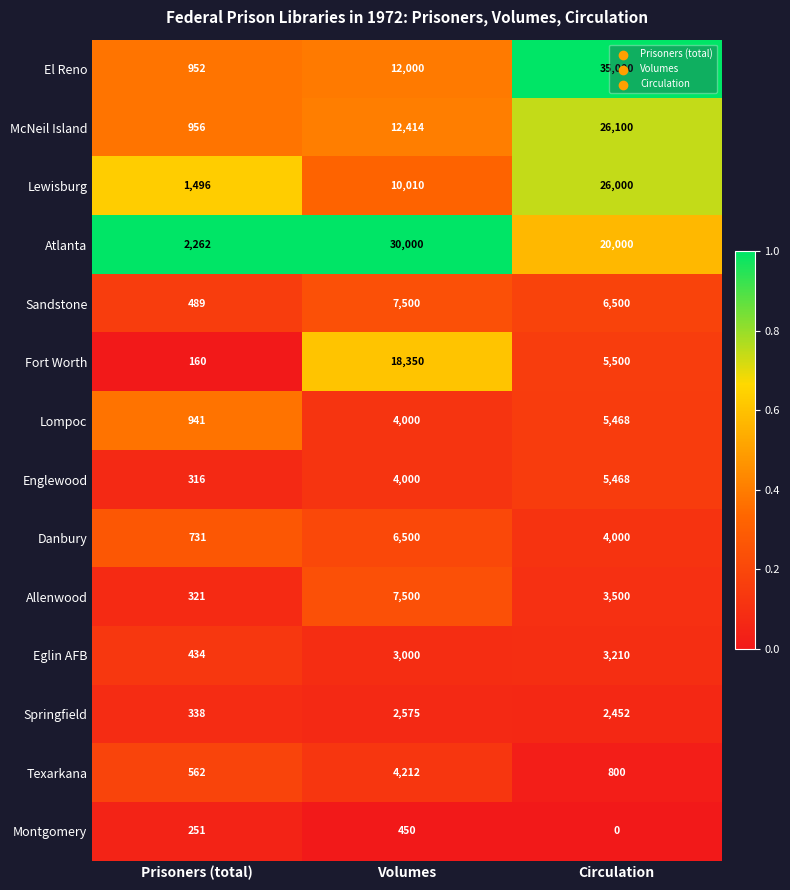

Which series has the widest spread of values?

El Reno